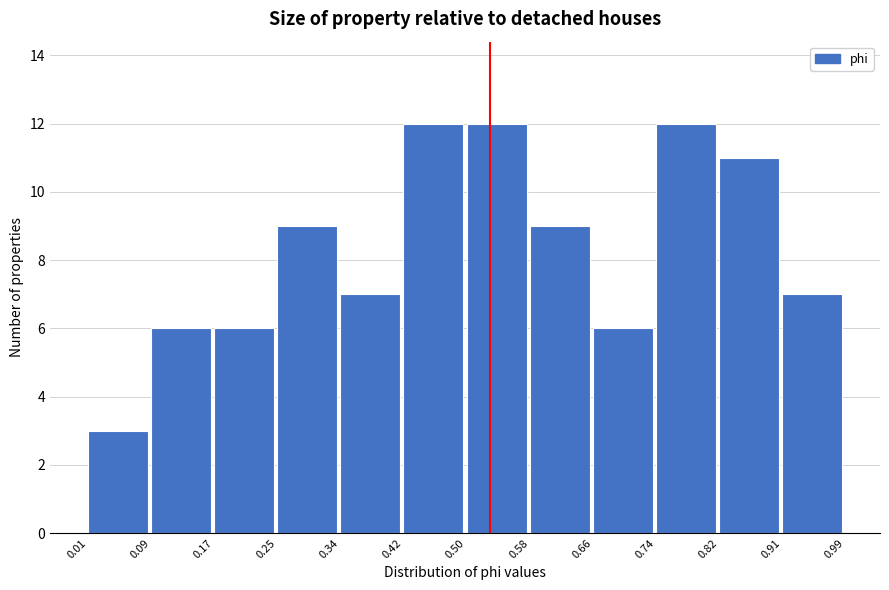

Reading left to right, transcribe this chart: for each bar, give the range it covers on the x-axis and its height. The values are not printed on the chart, so give them approximately, as read against the axis.

0.01 to 0.09: 3
0.09 to 0.17: 6
0.17 to 0.25: 6
0.25 to 0.34: 9
0.34 to 0.42: 7
0.42 to 0.50: 12
0.50 to 0.58: 12
0.58 to 0.66: 9
0.66 to 0.74: 6
0.74 to 0.82: 12
0.82 to 0.91: 11
0.91 to 0.99: 7